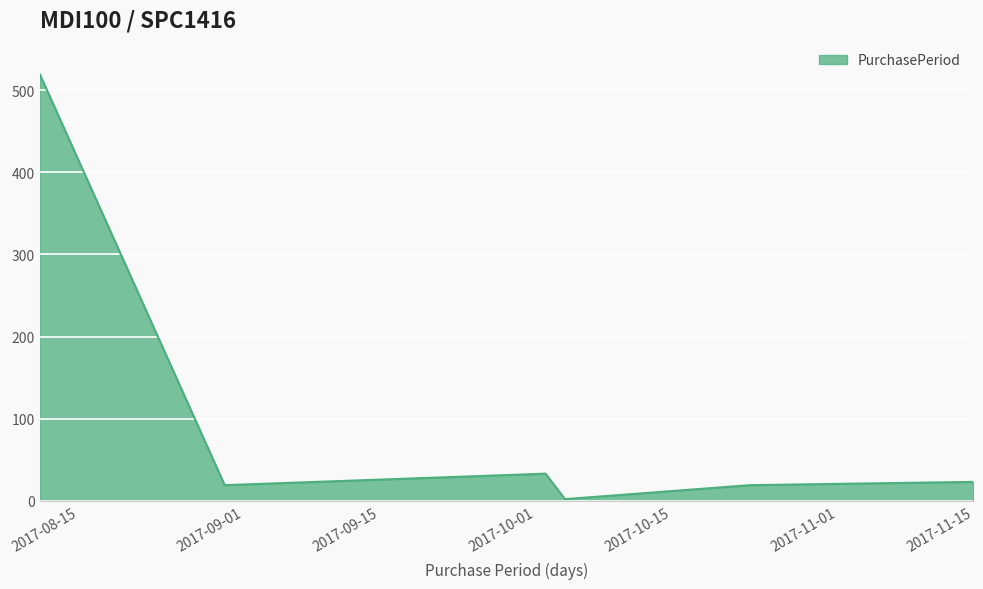

What is the maximum value shown in the chart?

519